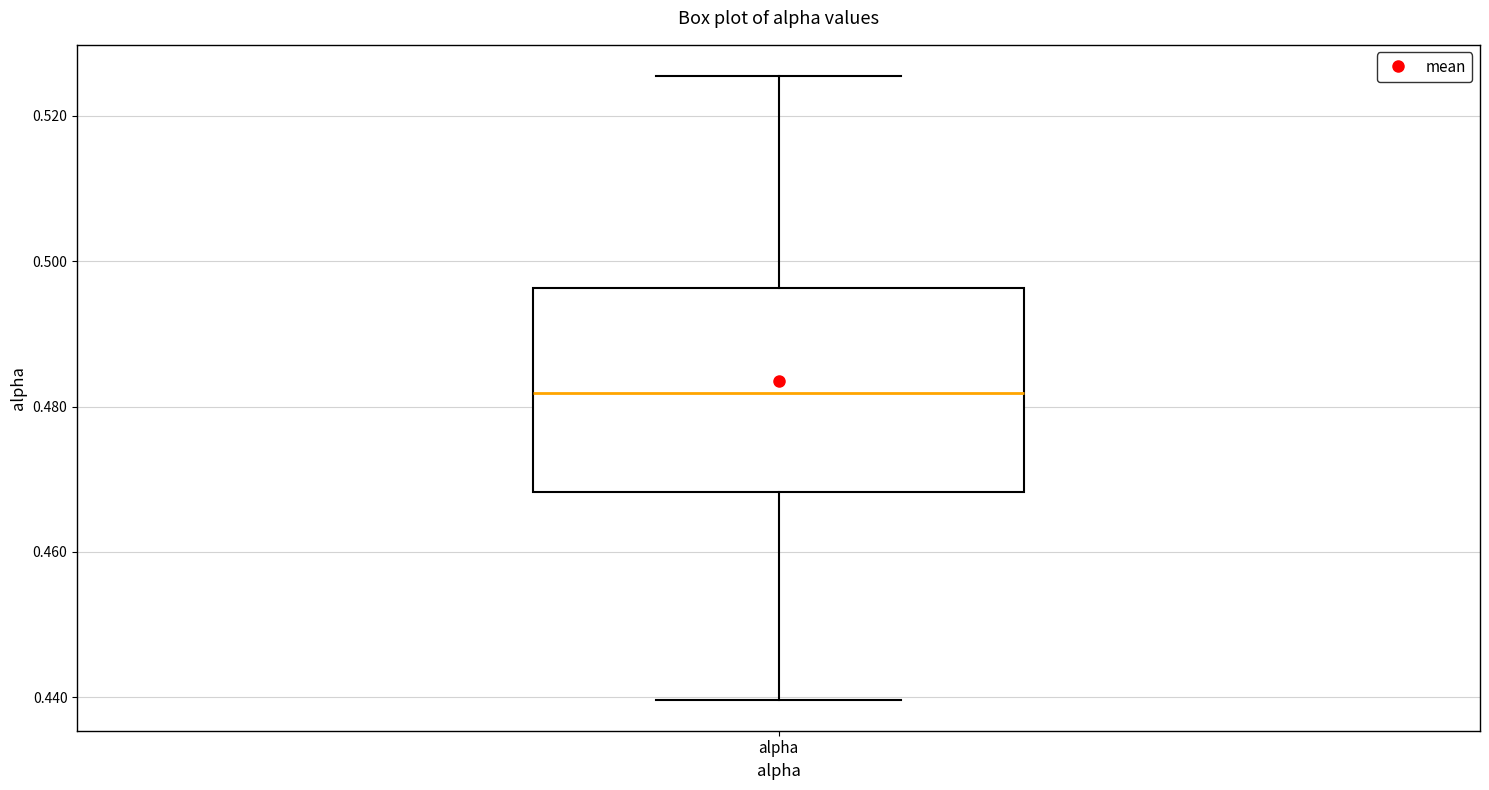

Where is the lower edge of the box for alpha on the y-axis? The values are not printed on the chart, so give them approximately, as read against the axis.

0.468